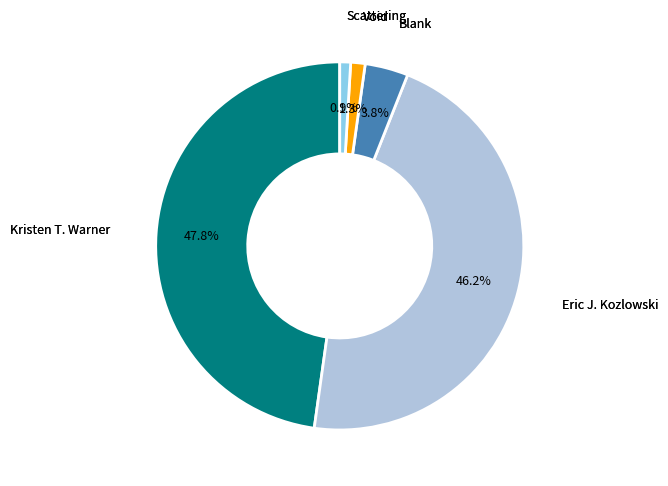

Is there a majority slice in this chart?

No